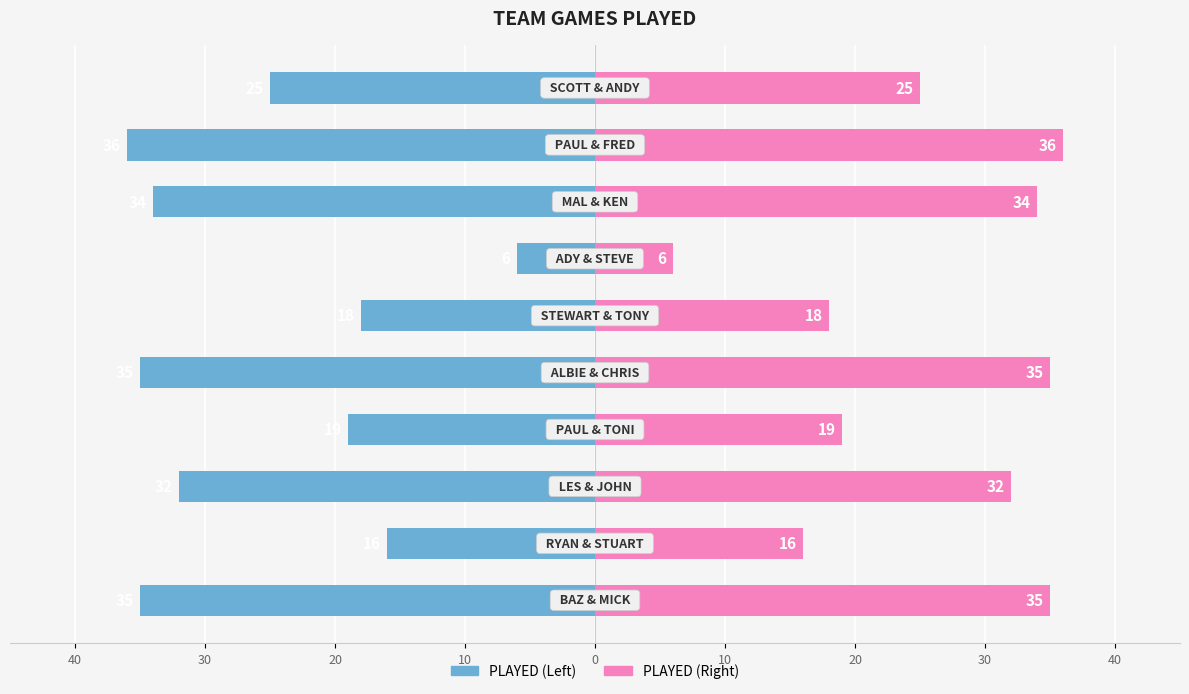

How many data points in PLAYED (Right) are less than 32?

5